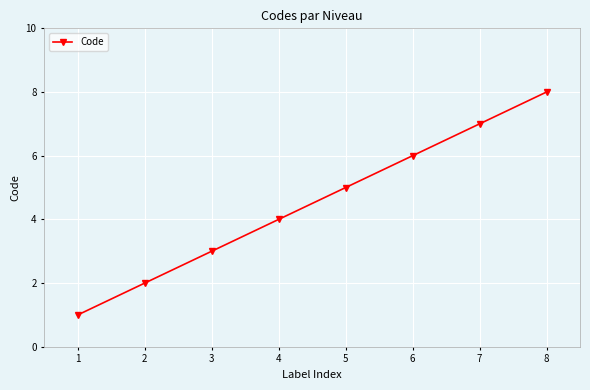

The value at 4 is 4. True or false?

True